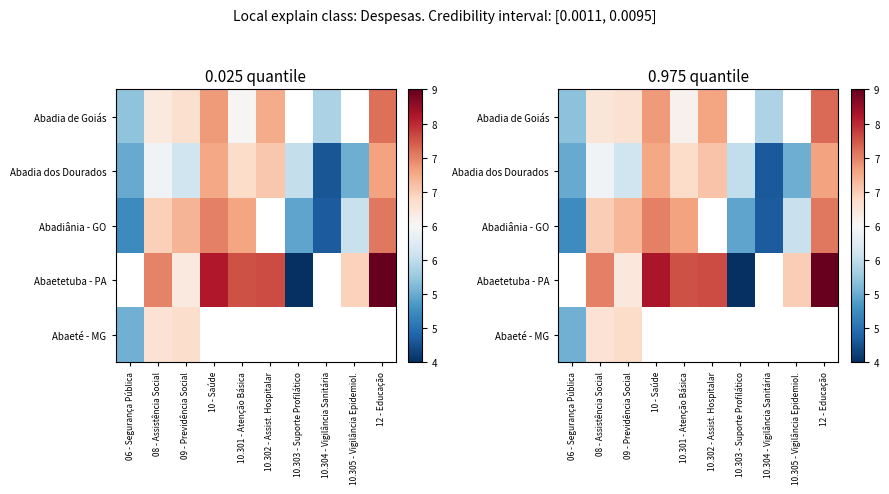

Where is Abaeté - MG nearest to the value 5?

06 - Segurança Pública